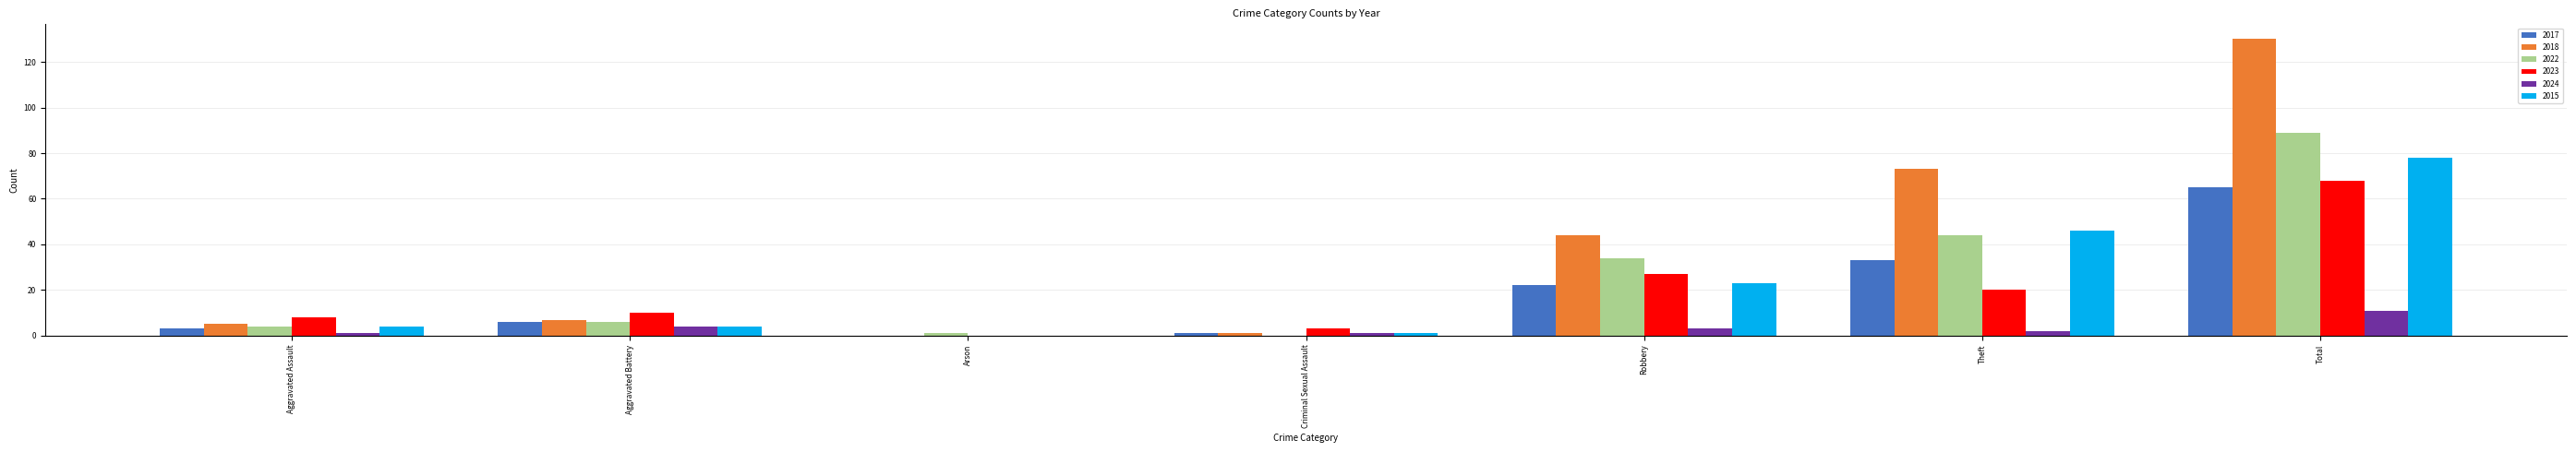

What is the maximum value shown in the chart?

130